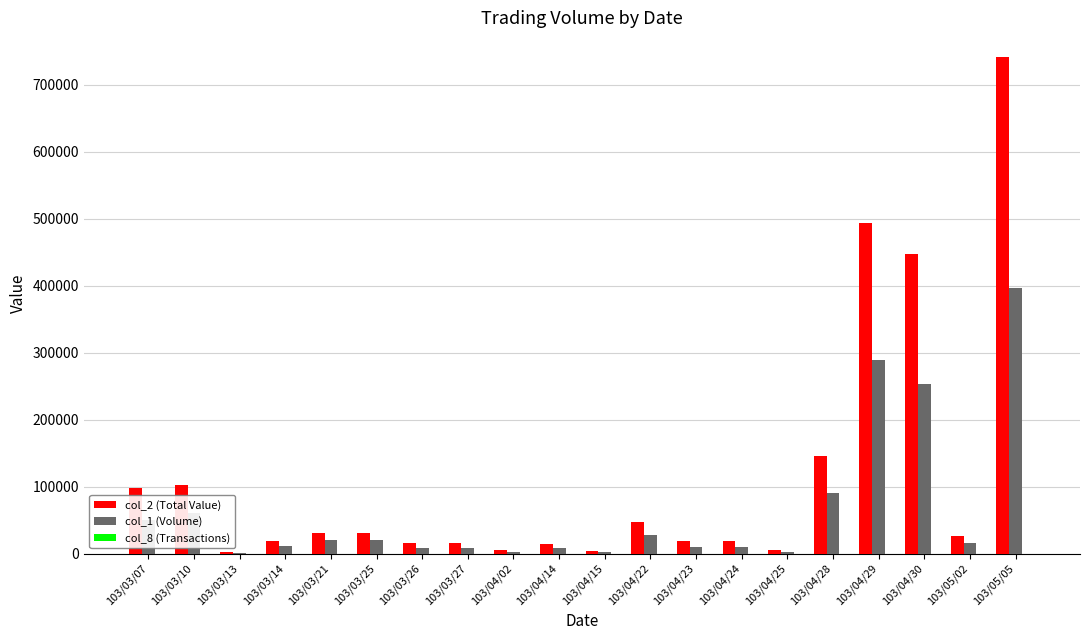

At which category is the sum across all series the highest?

103/05/05